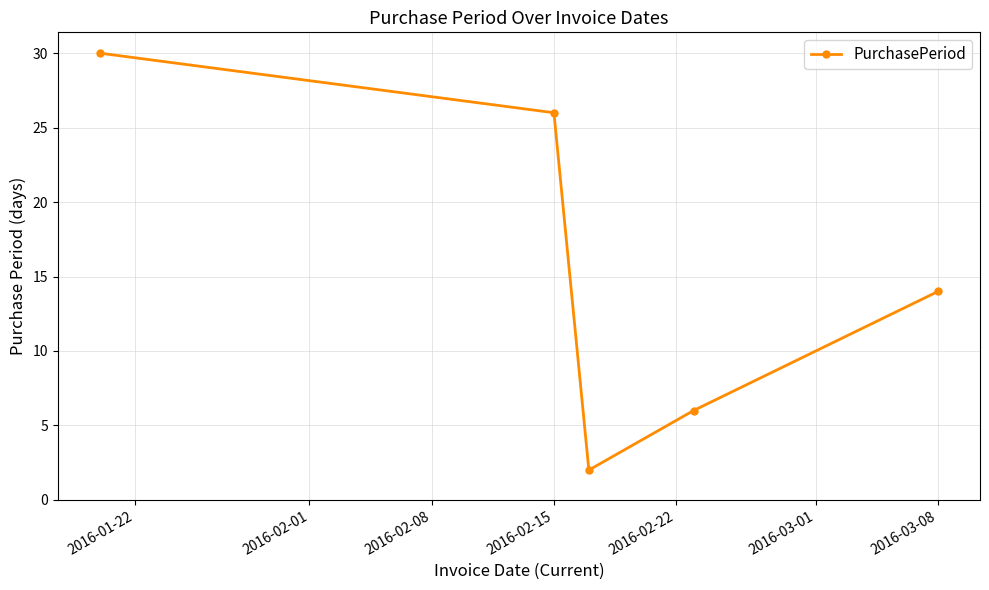

Does the chart display data point markers on the line(s)?

Yes